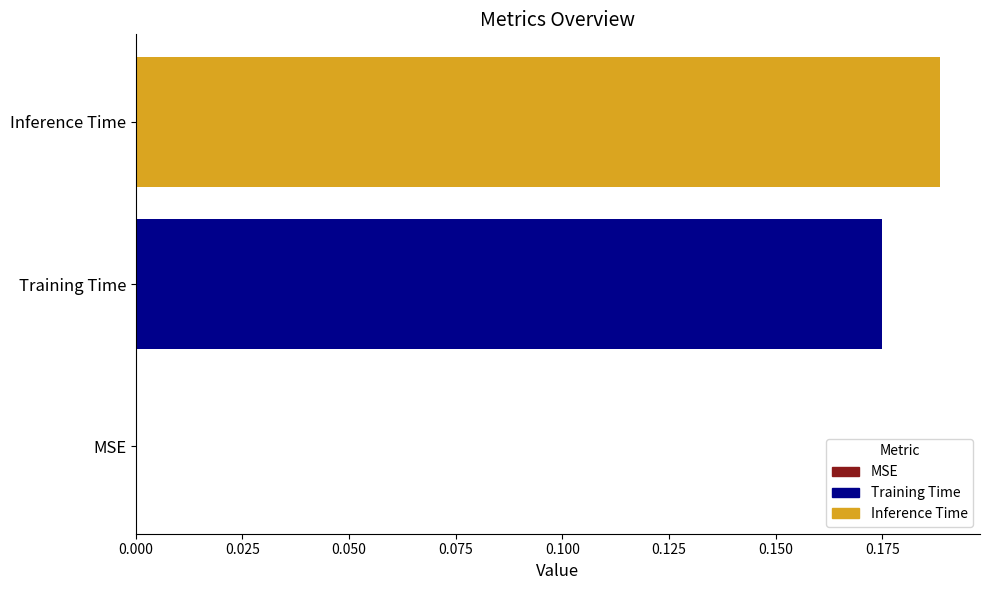

Between MSE and Inference Time, which is larger?

Inference Time